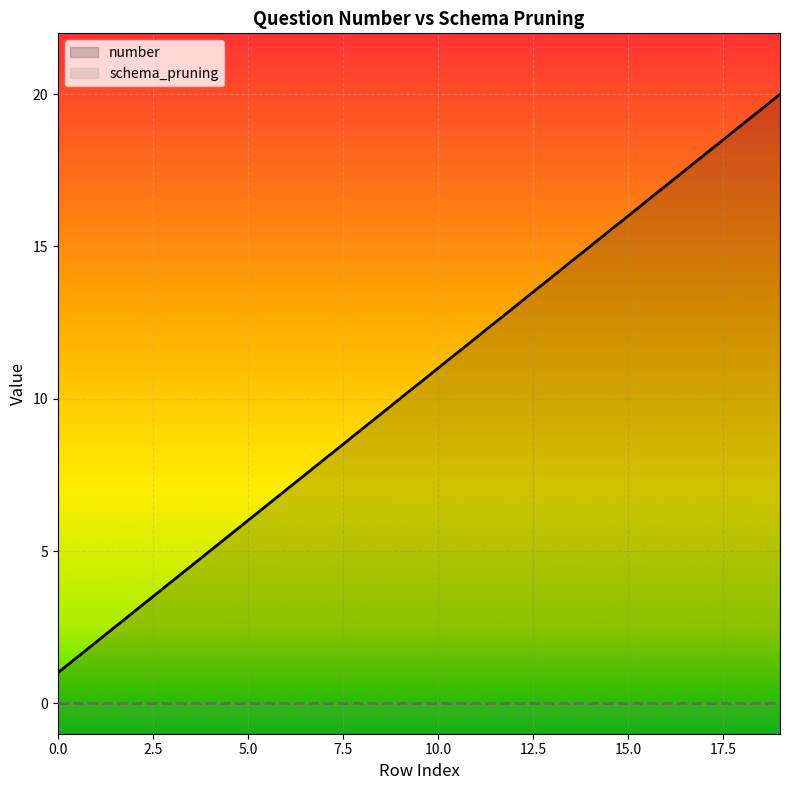

At which category does the chart reach its peak across all series?

19